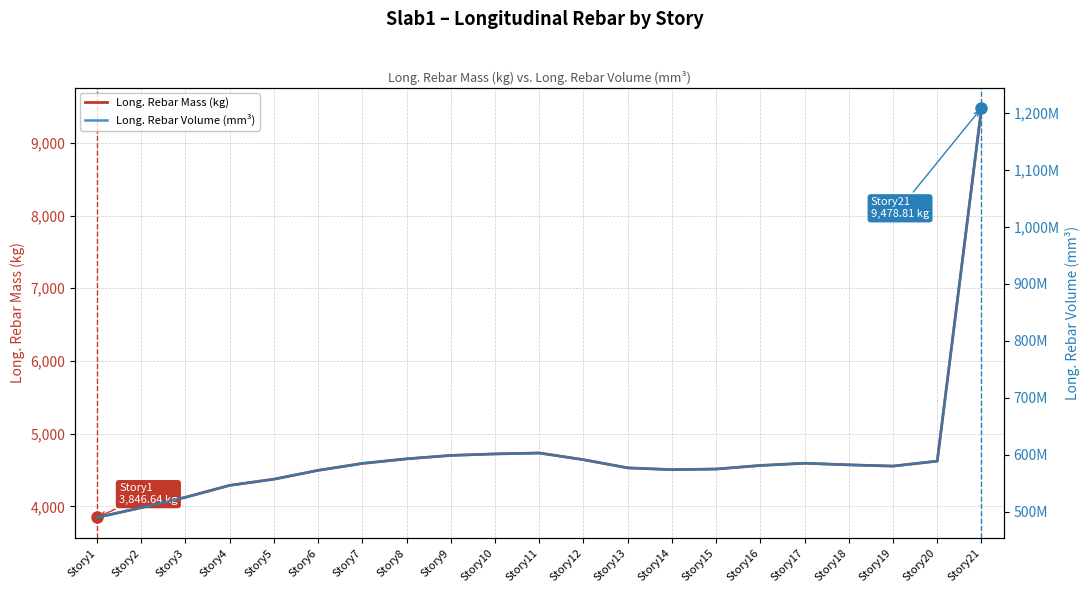

Where is the first local maximum for Long. Rebar Mass (kg)?

Story11